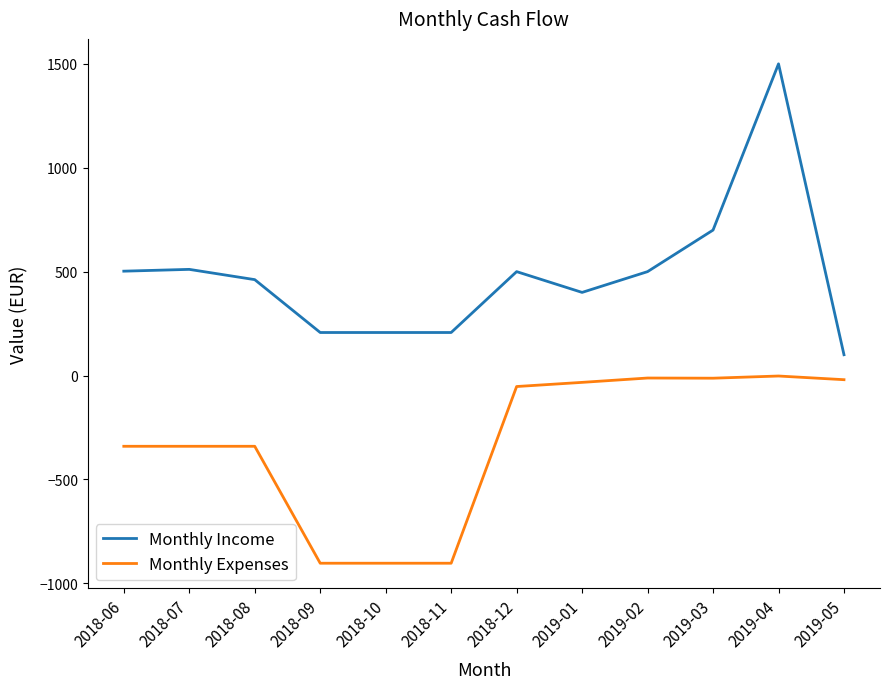

Does the chart display data point markers on the line(s)?

No